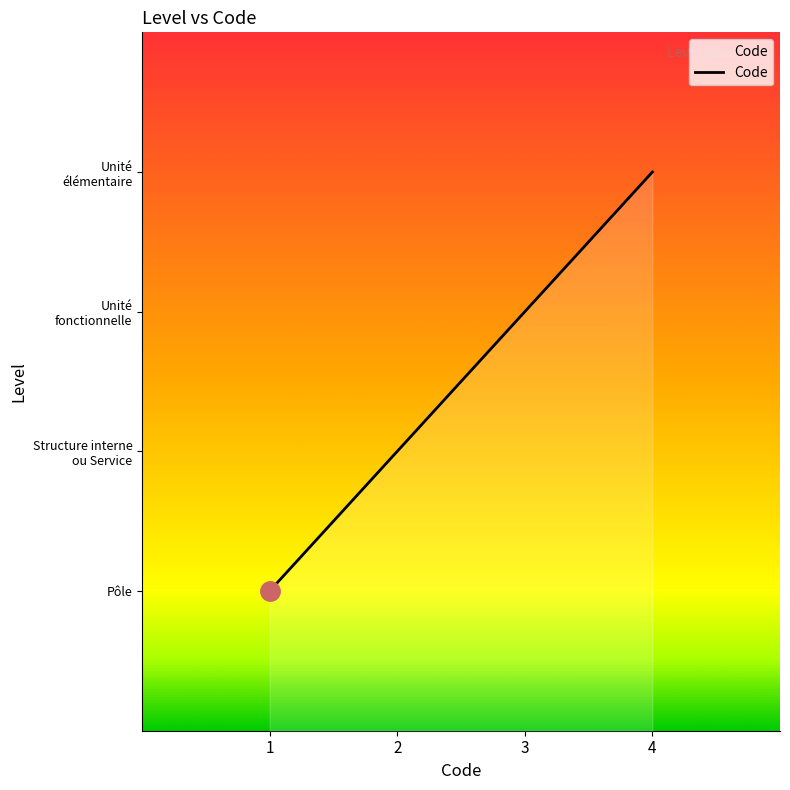

What value does the data have at 3?

3